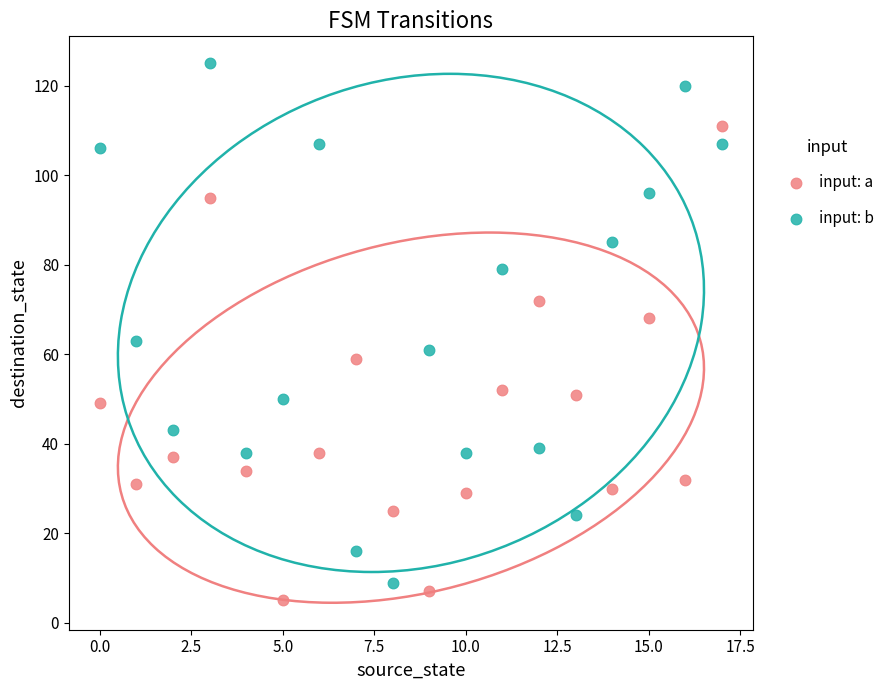

Which series has the largest Y range (max minus min)?

input: b